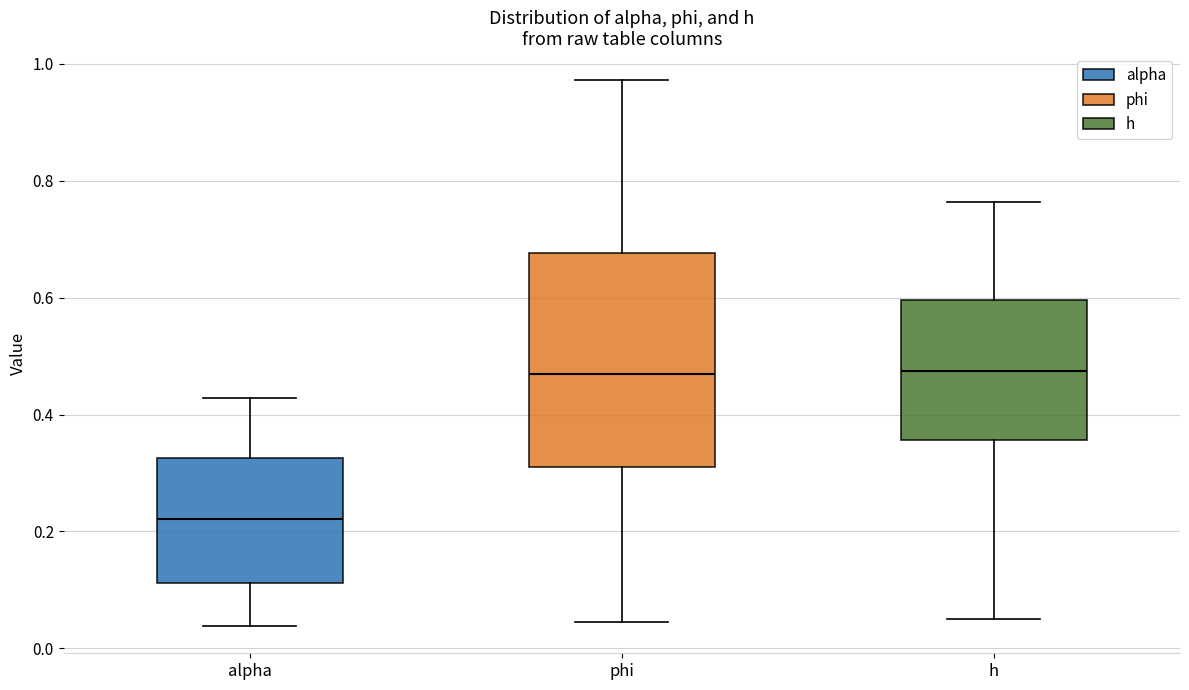

Which box is the tallest, from its lower edge to its upper edge?

phi